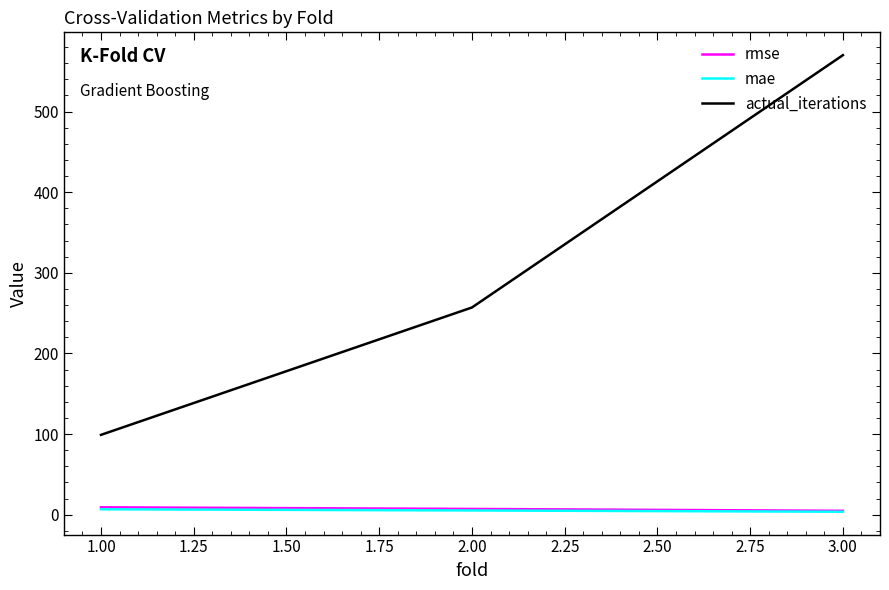

At which category is the sum across all series the highest?

3.00